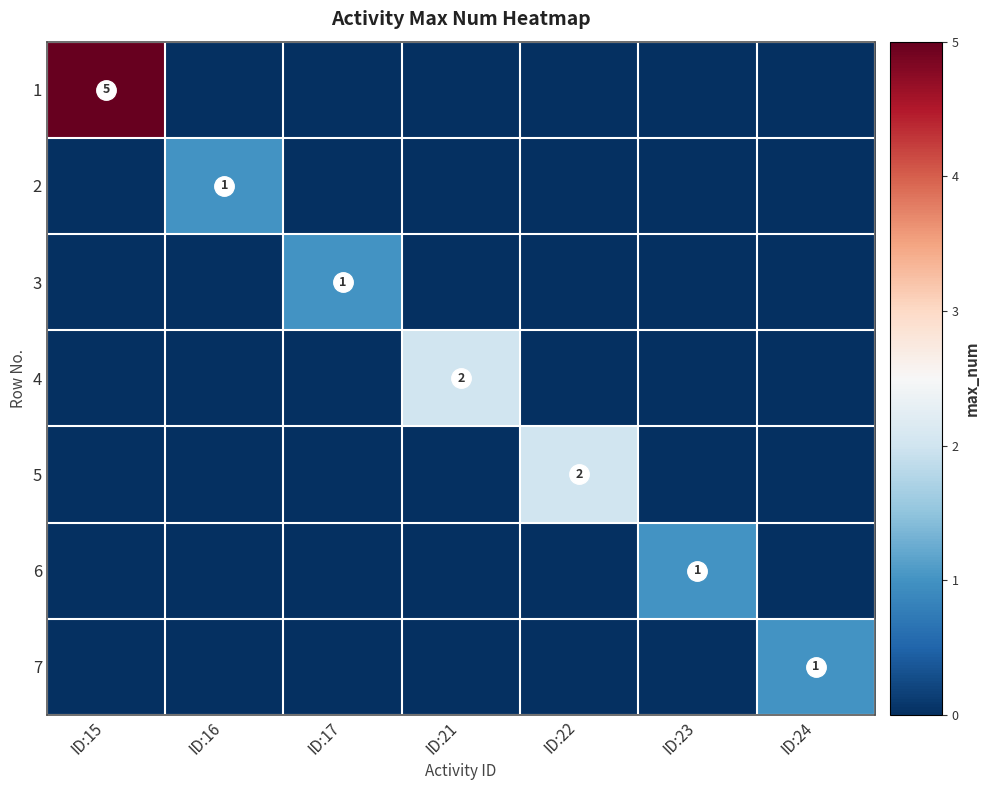

The 4 series shows 4 at ID:21. True or false?

False